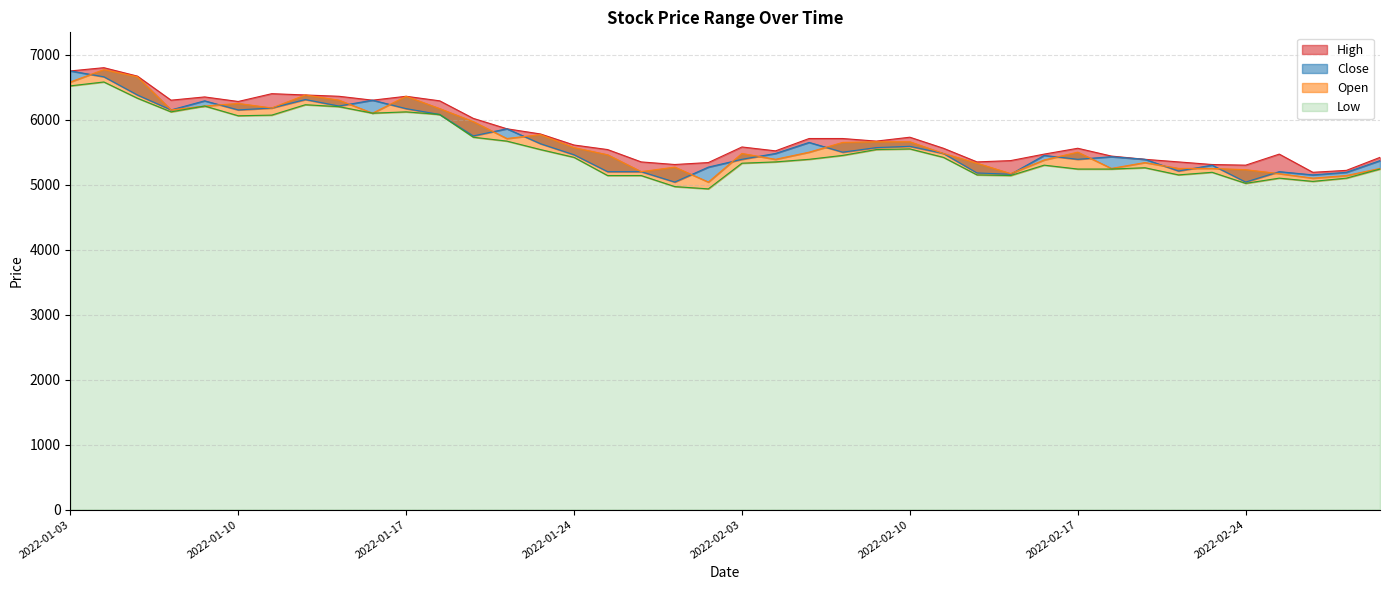

True or false: High has a value of 3587 at 2022-02-23.

False